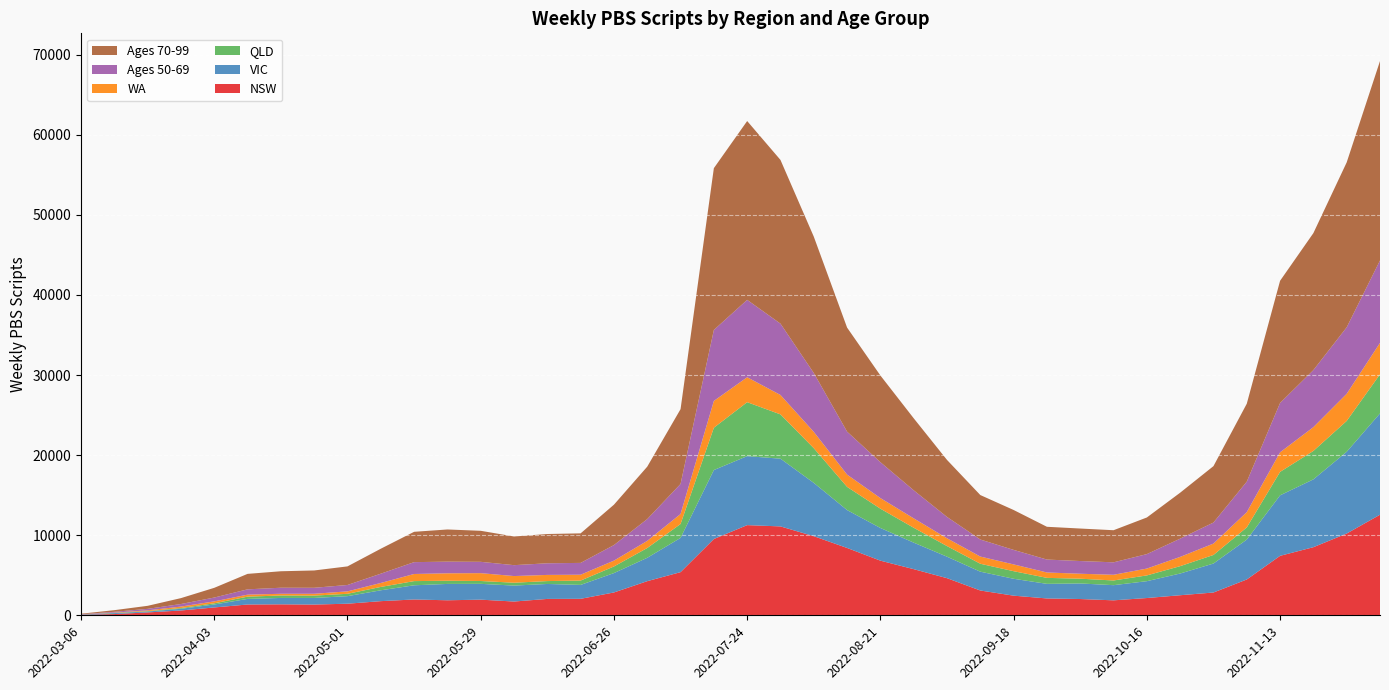

Reading left to right, list all the values displayed in this chart.

NSW: 56	157	358	601	980	1349	1370	1342	1447	1767	1976	1876	1954	1720	2045	2059	2852	4262	5389	9526	11260	11100	9877	8409	6824	5763	4636	3097	2452	2104	2032	1869	2157	2506	2846	4473	7426	8505	10210	12560
VIC: 37	114	115	211	369	700	797	826	943	1356	1771	2041	1974	1991	1868	1736	2420	2918	4277	8612	8614	8458	6659	4732	4080	3311	2684	2351	2109	1823	1943	1894	2104	2711	3619	4981	7554	8469	10210	12650
QLD: 5	33	50	92	149	280	306	292	295	419	523	399	355	358	361	541	826	1222	1735	5286	6738	5530	4331	2895	2411	1857	1323	989	947	747	596	586	719	920	1069	1521	2929	3549	3849	4881
WA: 7	31	96	187	240	249	215	229	303	496	888	929	980	831	769	732	729	893	1250	3344	3113	2424	2038	1533	1323	1176	976	897	847	673	619	711	856	1155	1422	1904	2443	2972	3390	3926
Ages 50-69: 30	101	187	317	480	664	755	747	798	1158	1480	1455	1415	1361	1453	1475	1943	2720	3750	8863	9663	8906	7352	5364	4483	3503	2665	2129	1813	1613	1586	1555	1806	2279	2627	3808	6162	7124	8303	10292
Ages 70-99: 63	206	378	737	1212	1931	2057	2163	2322	3118	3787	4017	3874	3583	3655	3691	5043	6546	9341	20202	22331	20443	17028	12993	10824	8992	7118	5553	4982	4093	4058	4009	4573	5738	7045	9733	15256	17107	20595	24900